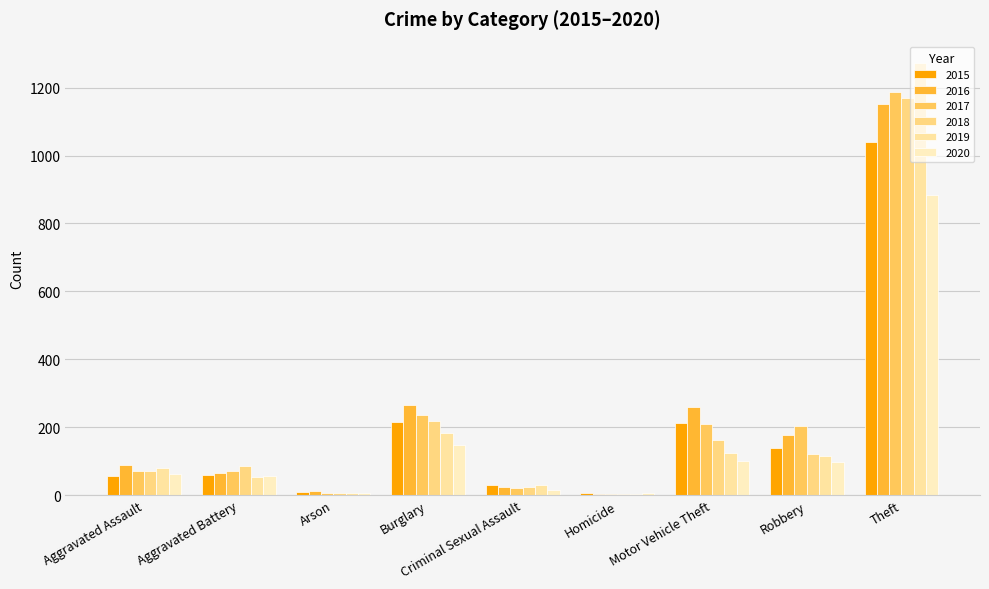

Read the 2016 value at Robbery.

178